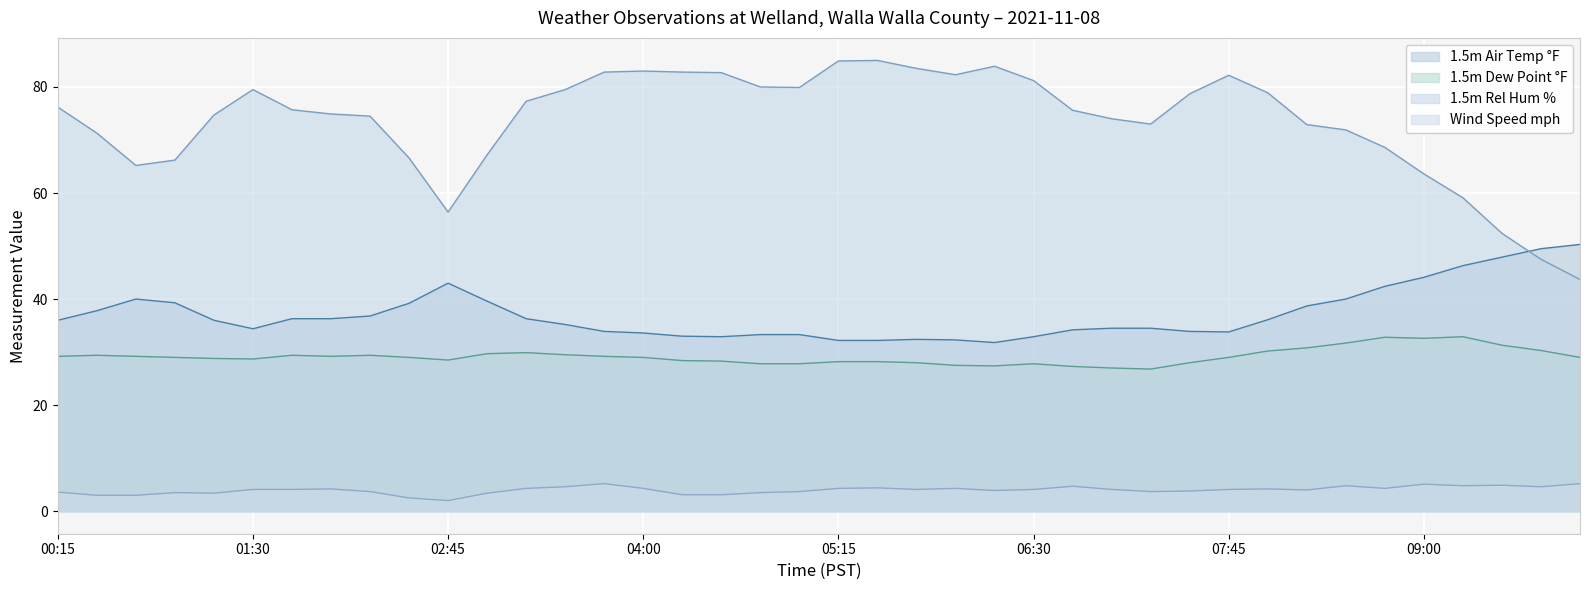

Rank the series by their maximum value, from lowest to highest.

Wind Speed mph, 1.5m Dew Point °F, 1.5m Air Temp °F, 1.5m Rel Hum %